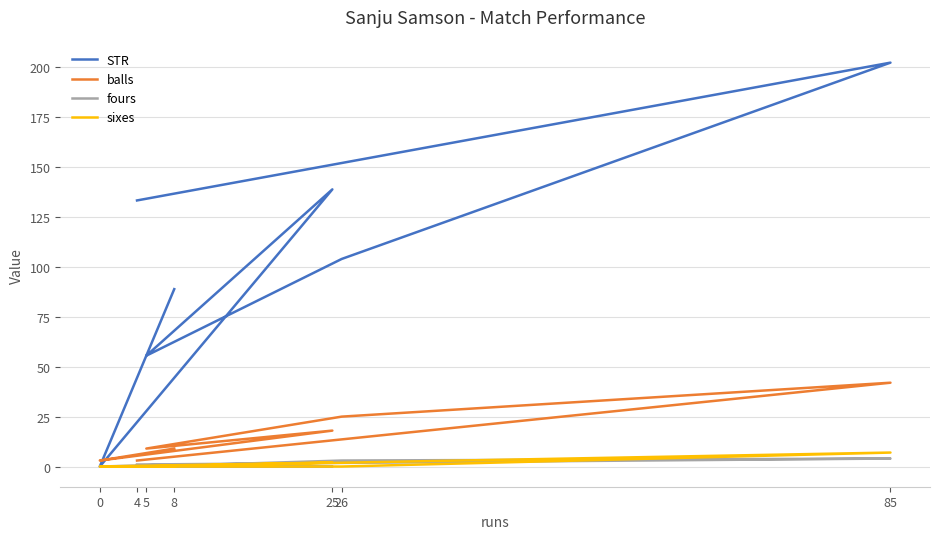

In STR, how many points are lower than both neighbors (excluding endpoints)?

2